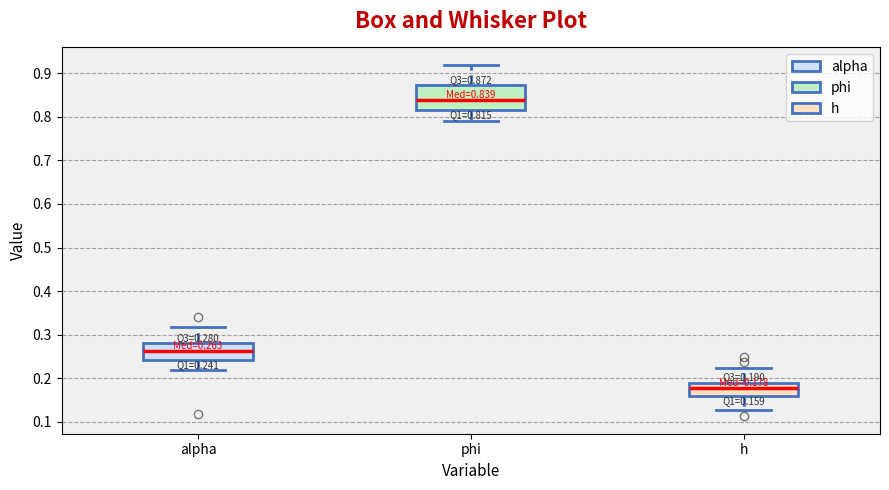

Which box is the tallest, from its lower edge to its upper edge?

phi